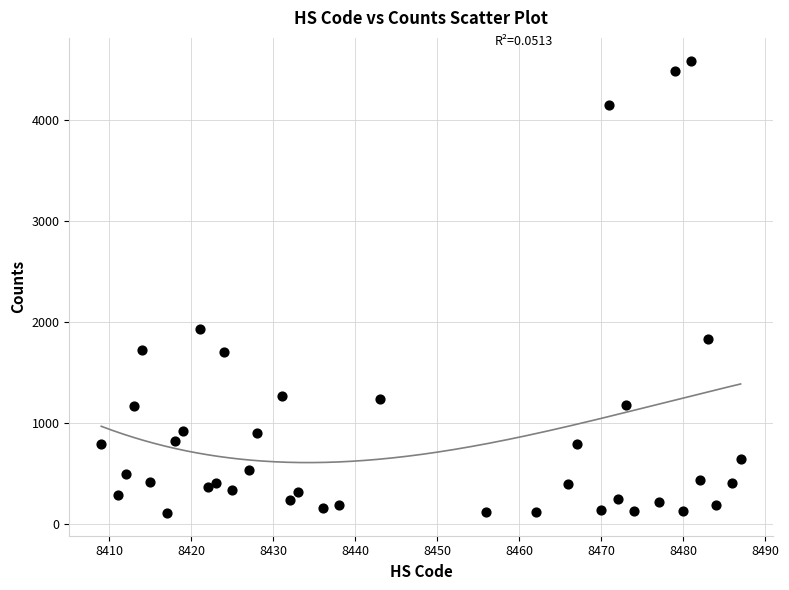

What Y value in the scatter plot is closest to 2347?

1930